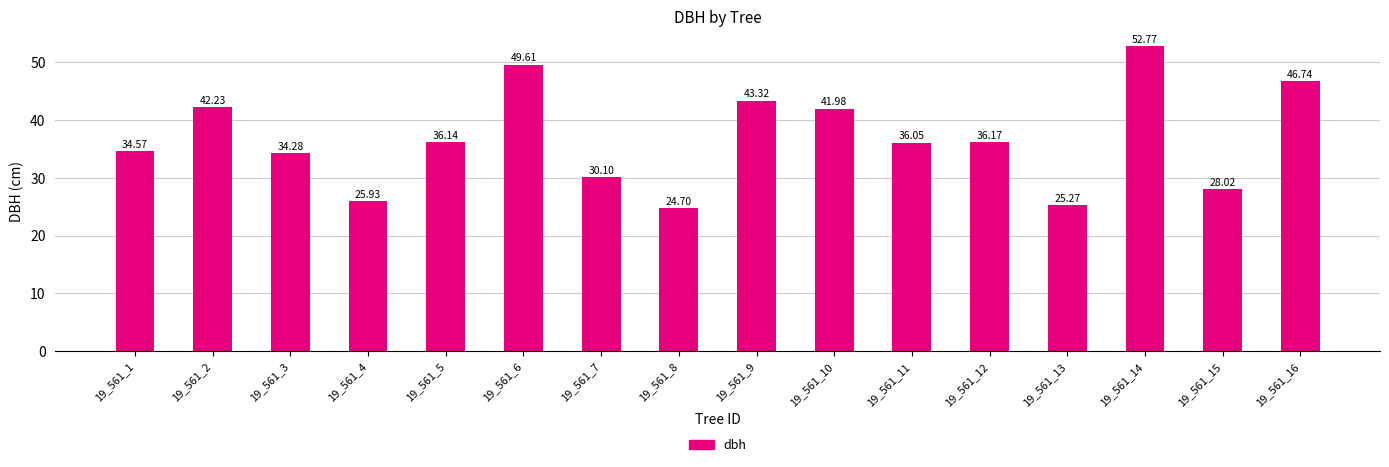

Rank the categories by value from lowest to highest.

19_561_8, 19_561_13, 19_561_4, 19_561_15, 19_561_7, 19_561_3, 19_561_1, 19_561_11, 19_561_5, 19_561_12, 19_561_10, 19_561_2, 19_561_9, 19_561_16, 19_561_6, 19_561_14